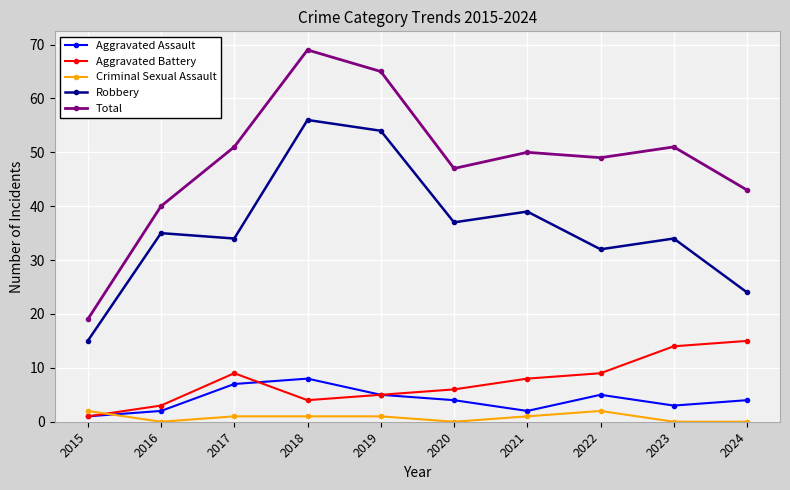

What is the maximum value shown in the chart?

69